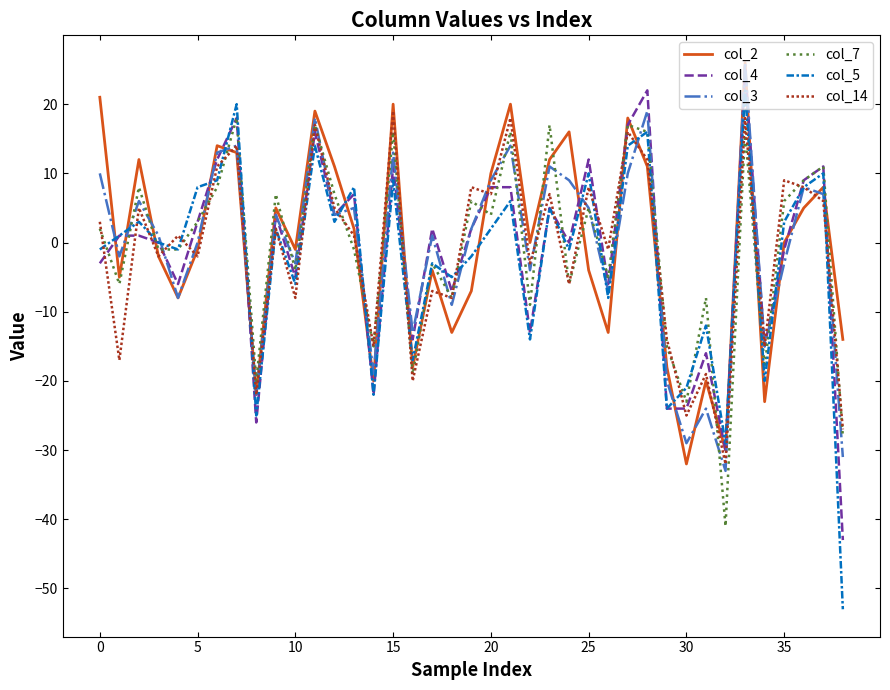

Does the chart have visible grid lines?

No